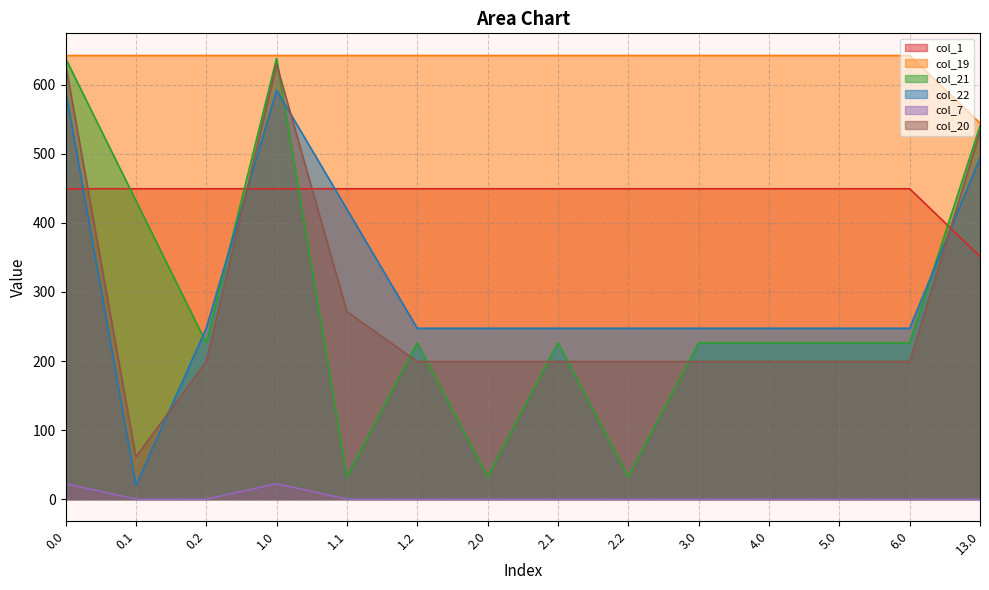

What is the spread (max minus min) of values at 0.0?

620.1